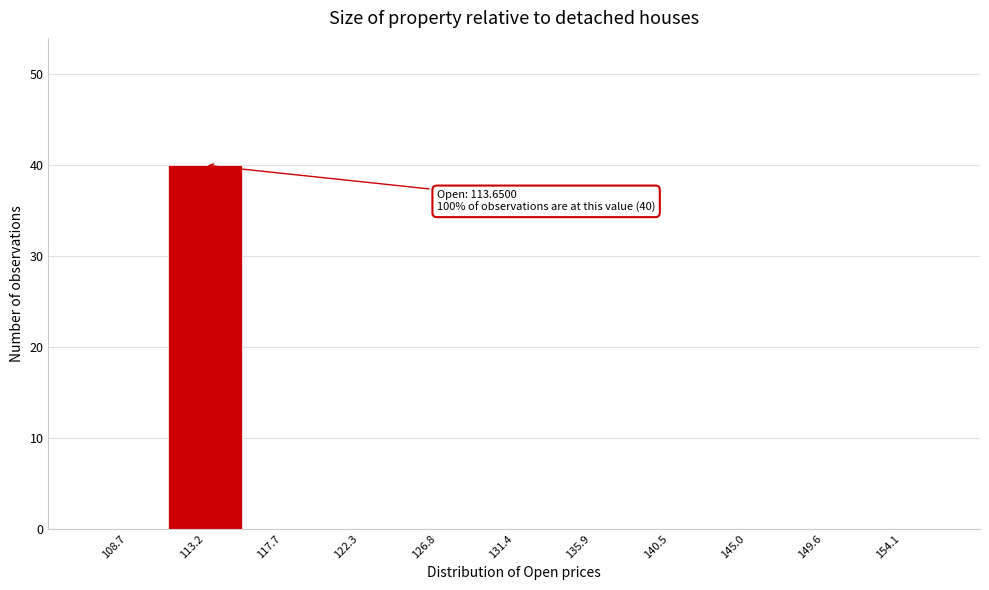

Reading left to right, list all the values displayed in this chart.

108.7=0	113.2=40	117.7=0	122.3=0	126.8=0	131.4=0	135.9=0	140.5=0	145.0=0	149.6=0	154.1=0